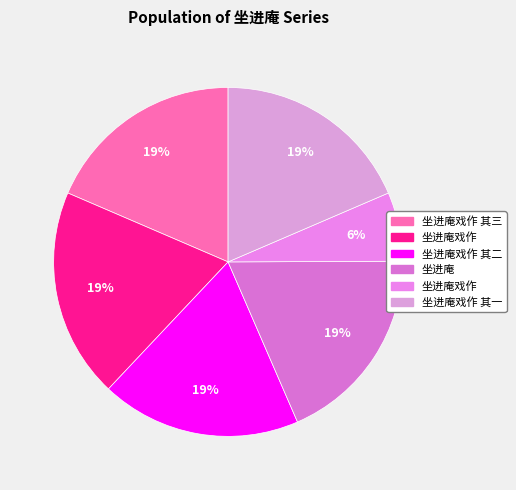

To the nearest percent, what is the average slice percentage?

17%